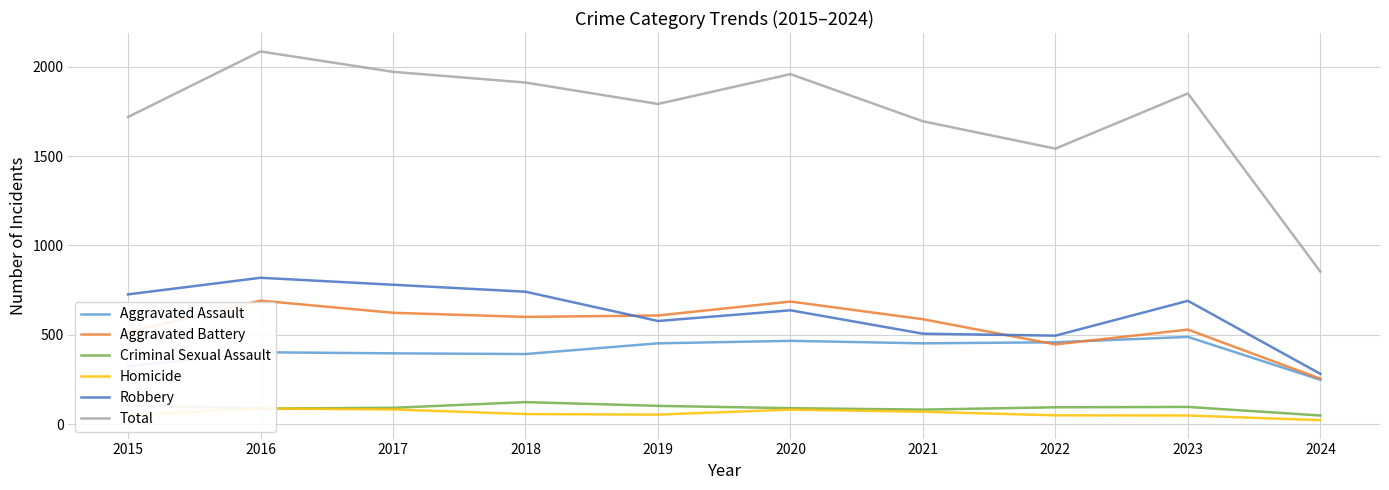

At which label does Aggravated Battery reach its minimum?

2024